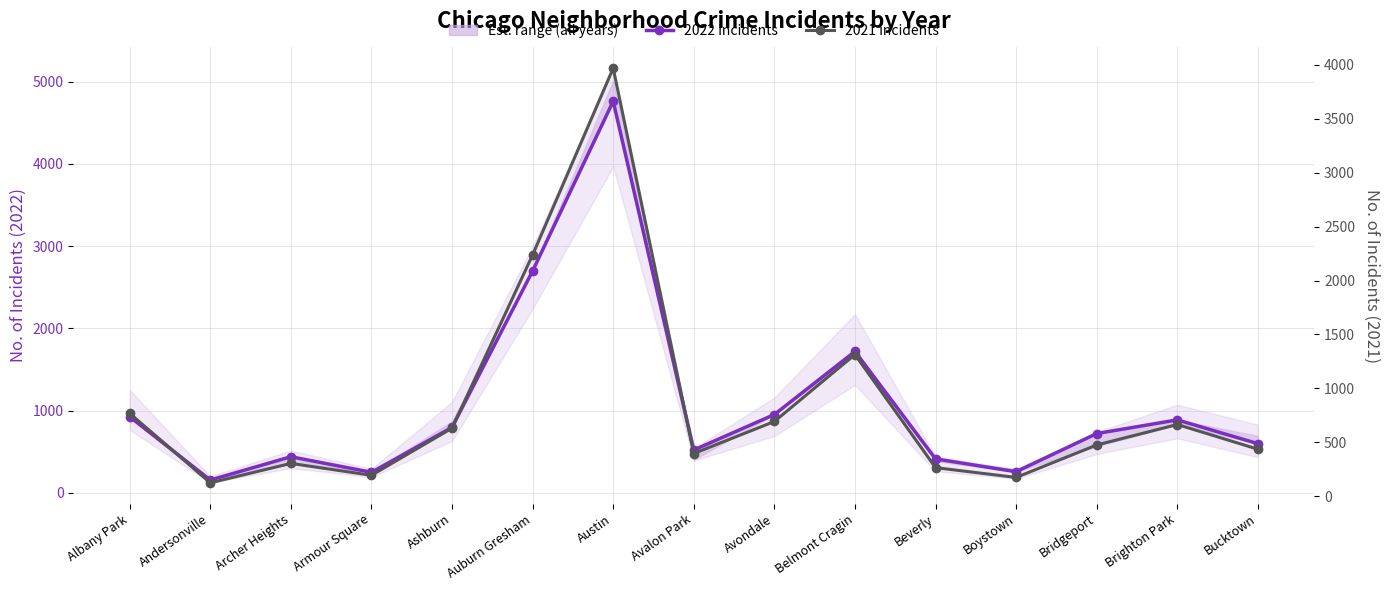

What is the label of the 5th point from the right?

Beverly